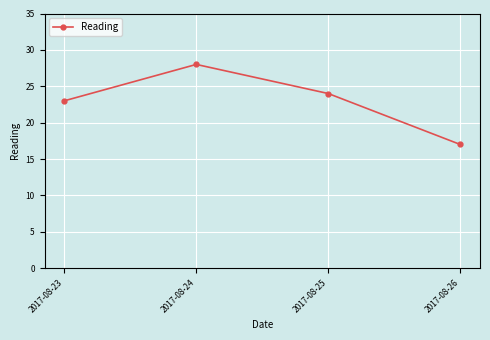

What is the value of the 1st point from the left?

23